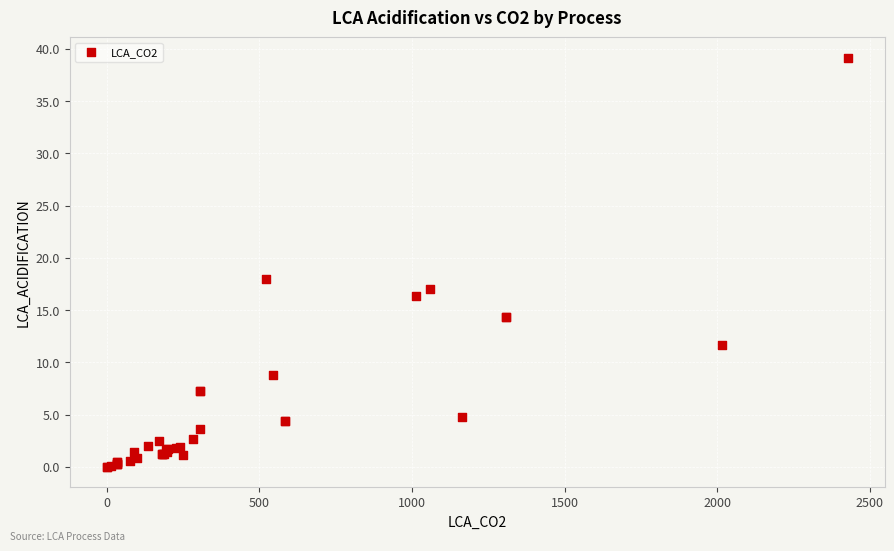

What Y value in the scatter plot is closest to 19?

18.0